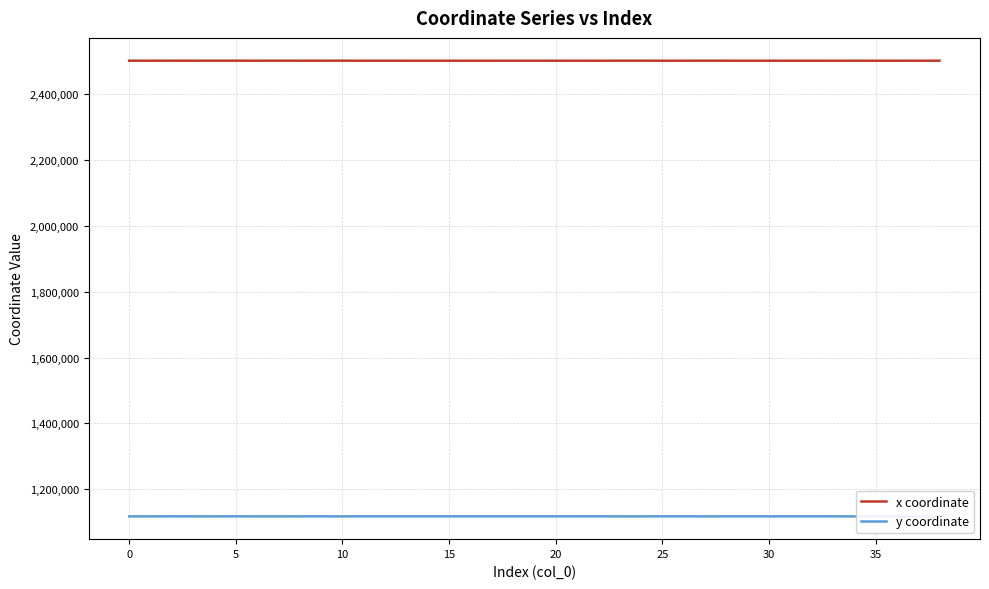

Which series has the largest total across all categories?

x coordinate